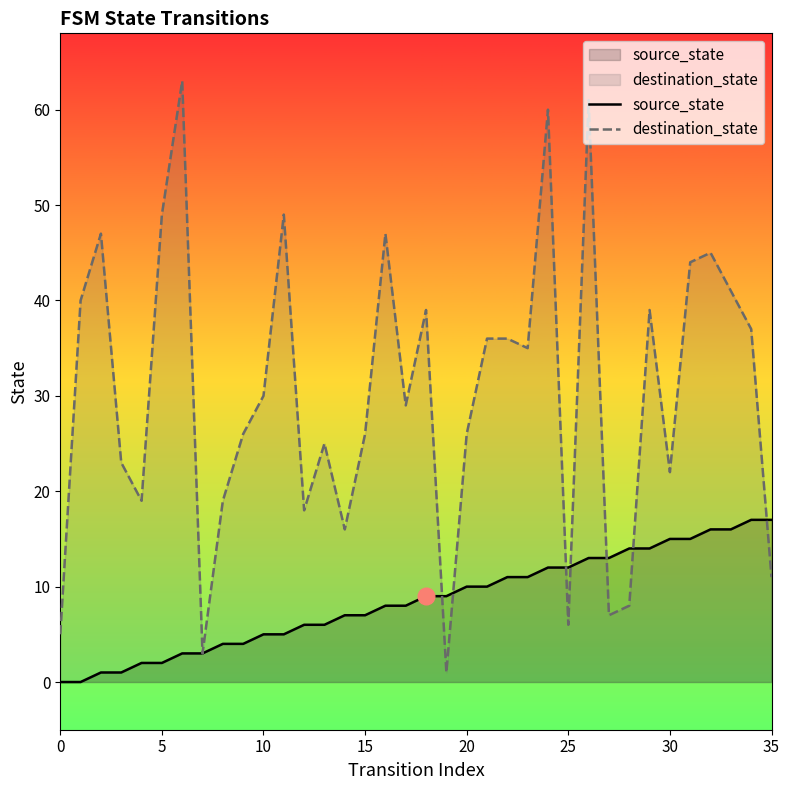

Reading right to left, extract all data points from this chart.

source_state: 17	17	16	16	15	15	14	14	13	13	12	12	11	11	10	10	9	9	8	8	7	7	6	6	5	5	4	4	3	3	2	2	1	1	0	0
destination_state: 11	37	41	45	44	22	39	8	7	61	6	60	35	36	36	26	1	39	29	47	26	16	25	18	49	30	26	19	3	63	49	19	23	47	40	5